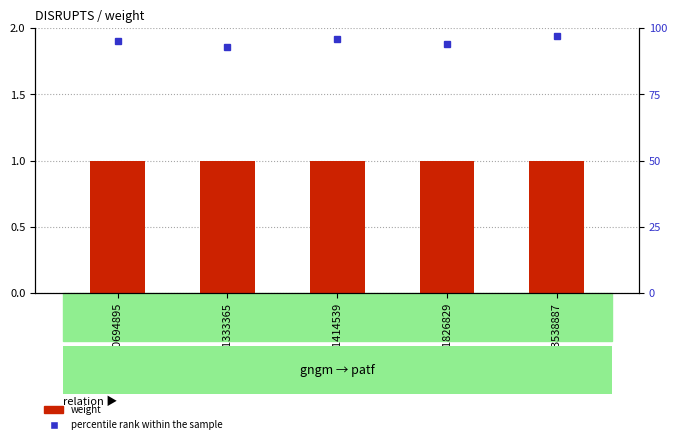

Which series has the largest range (max minus min)?

percentile rank within the sample